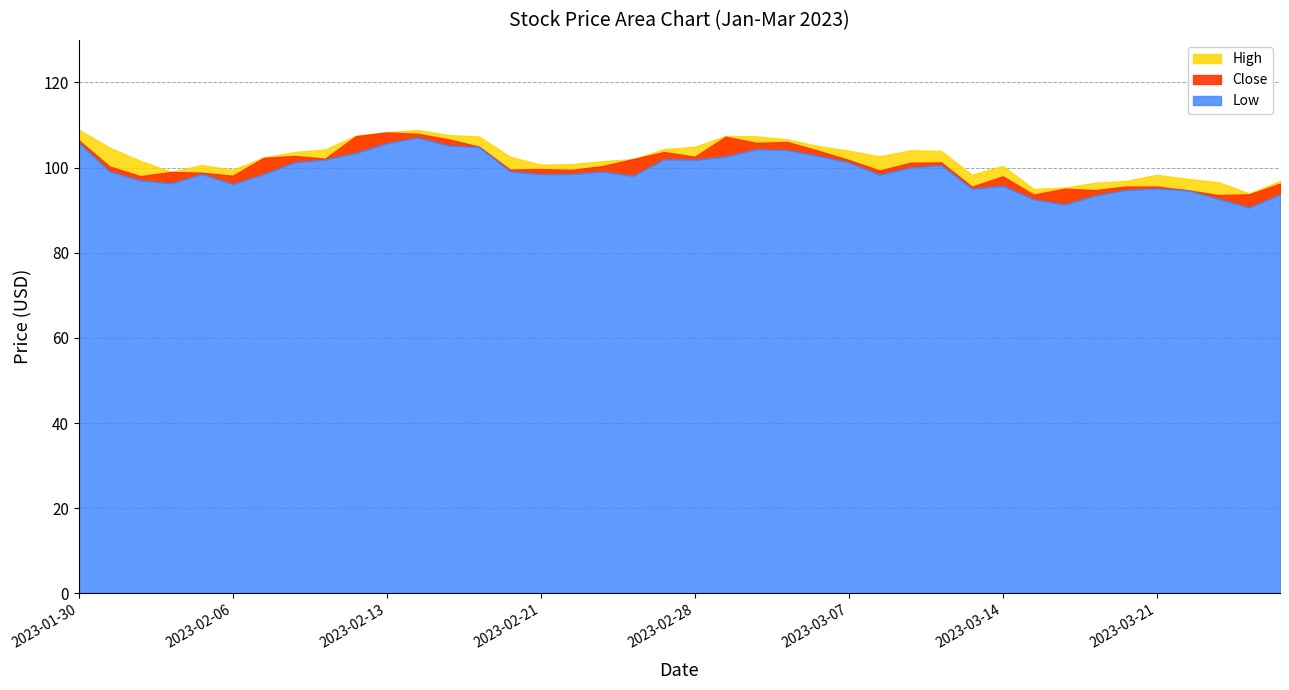

What is the label of the 25th point from the left?

2023-03-06